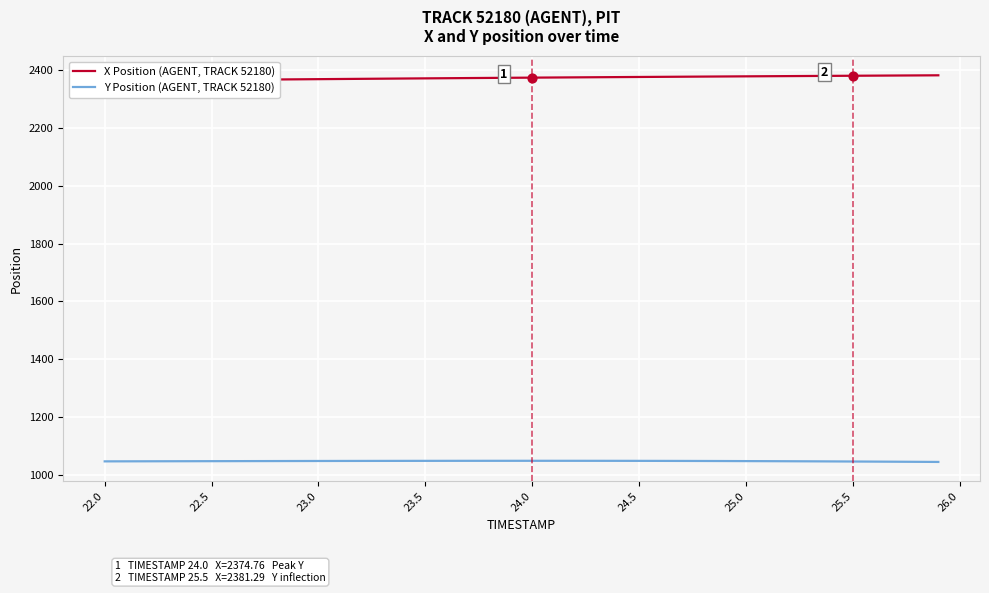

What is the highest value of the Y Position (AGENT, TRACK 52180) series?

1047.6